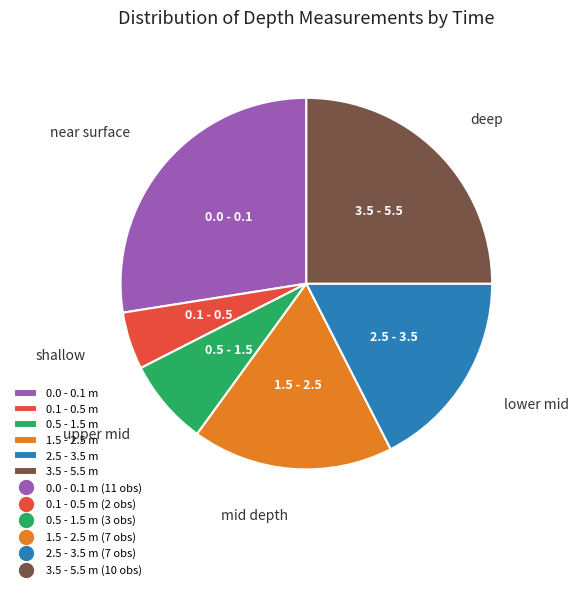

Does any single category account for the majority?

No